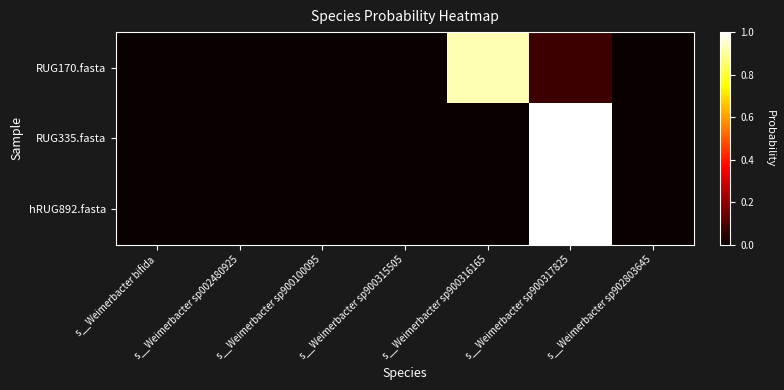

Which series has the largest range (max minus min)?

RUG335.fasta